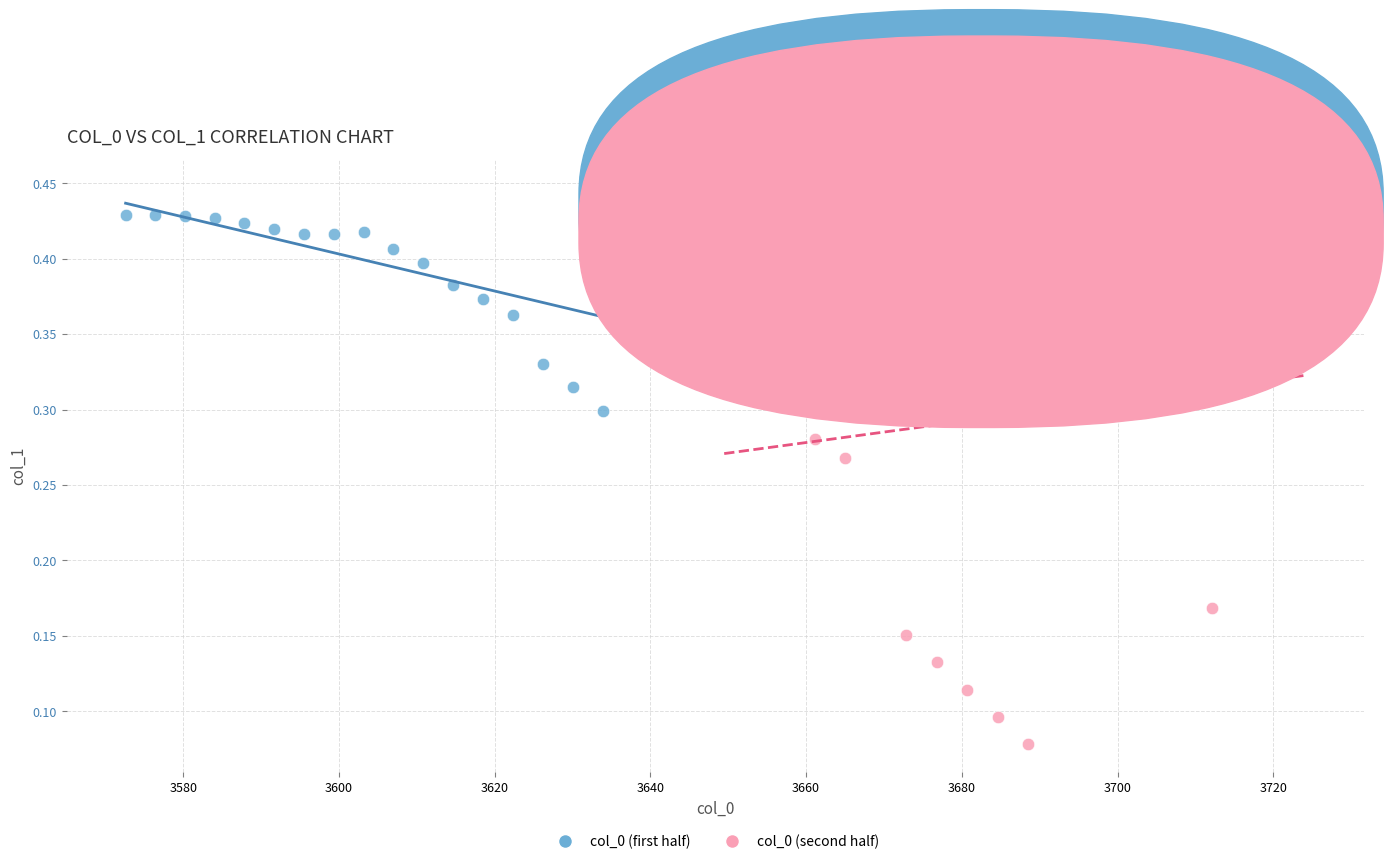

Which series reaches the maximum Y coordinate?

col_0 (first half)